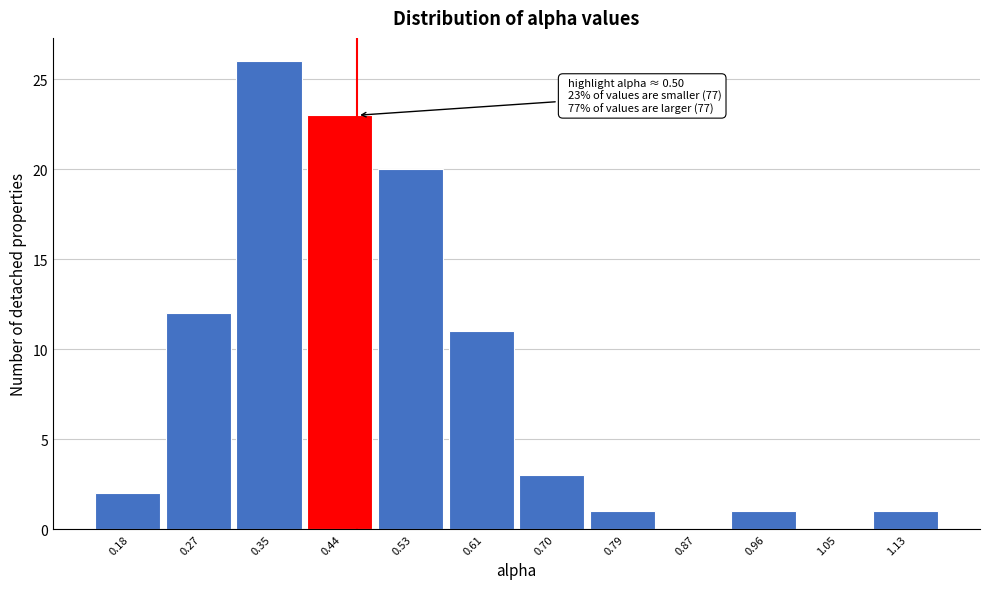

Reading left to right, what are all the values shown in this chart?

0.18=2	0.27=12	0.35=26	0.44=23	0.53=20	0.61=11	0.70=3	0.79=1	0.87=0	0.96=1	1.05=0	1.13=1